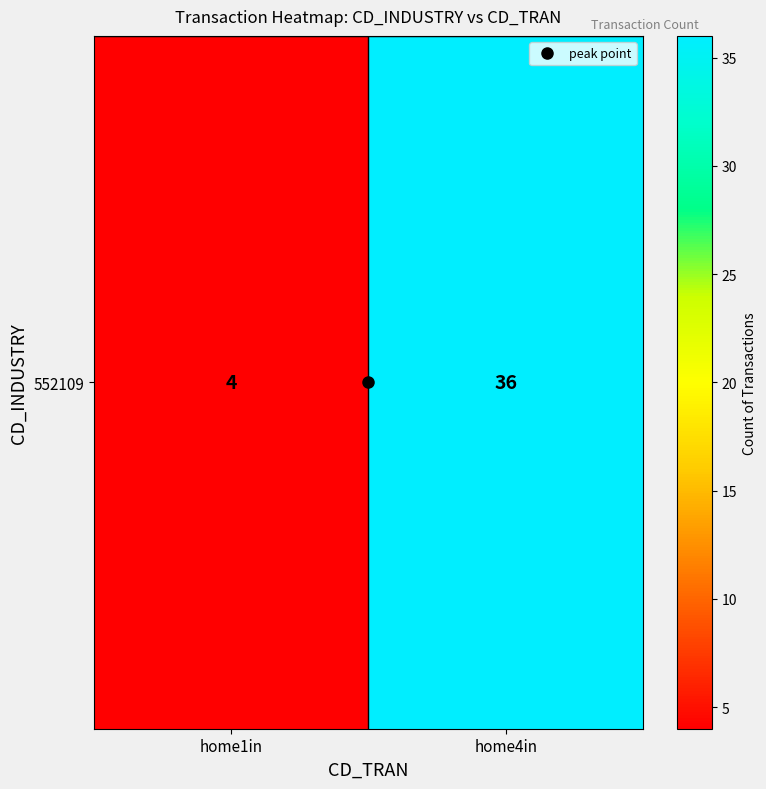

The value at home4in is 36. True or false?

True